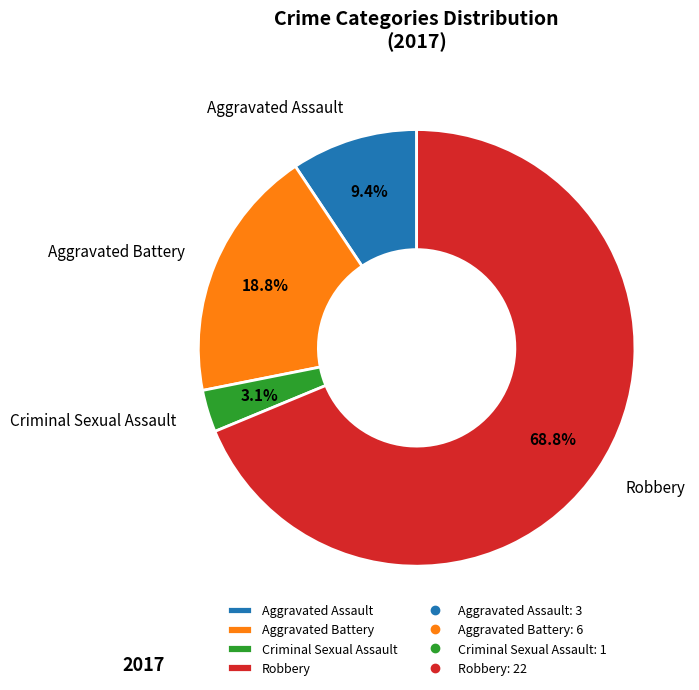

Combined, do Criminal Sexual Assault and Aggravated Battery account for over 50%?

No